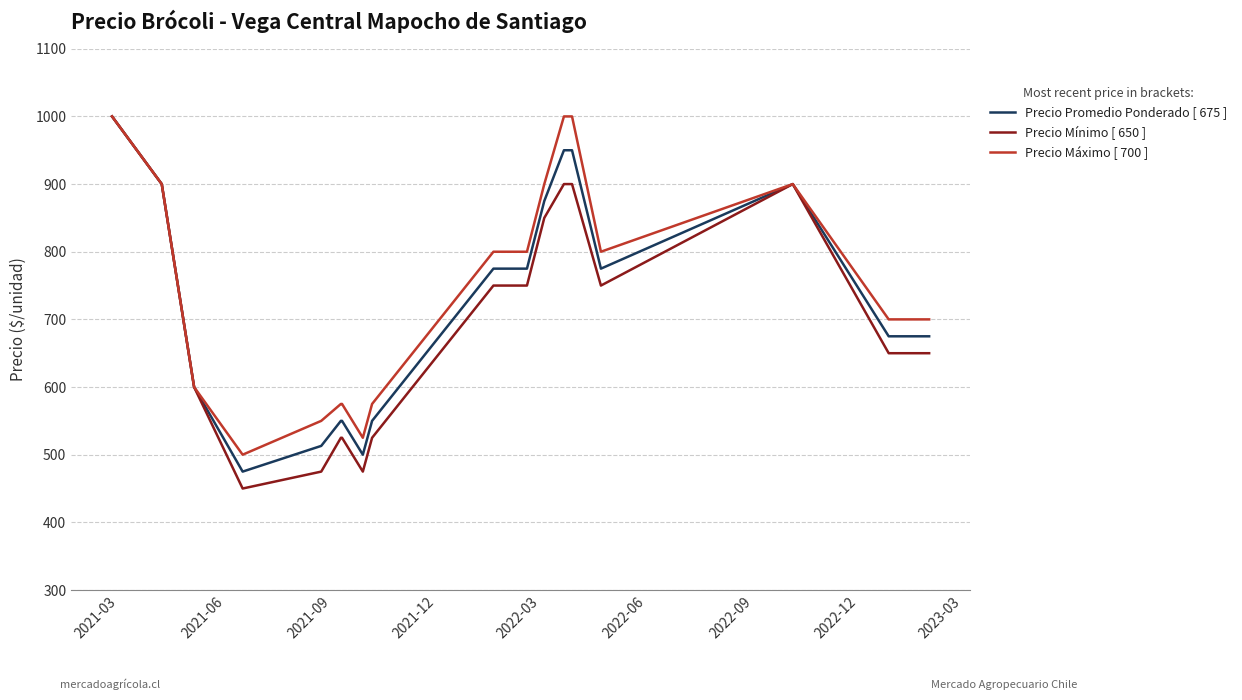

What is the smallest value displayed?

450